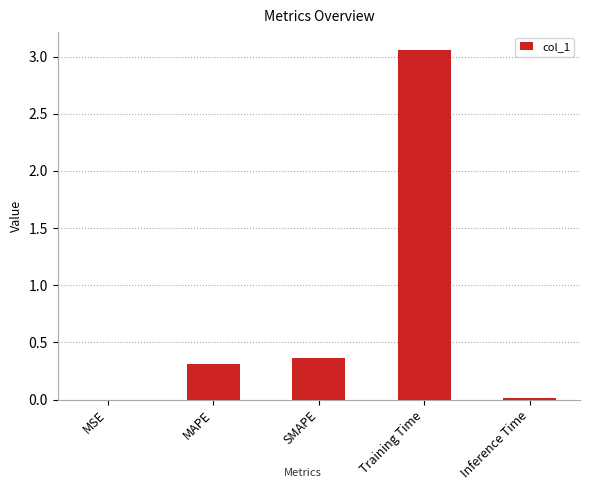

How many distinct data groups are displayed?

1